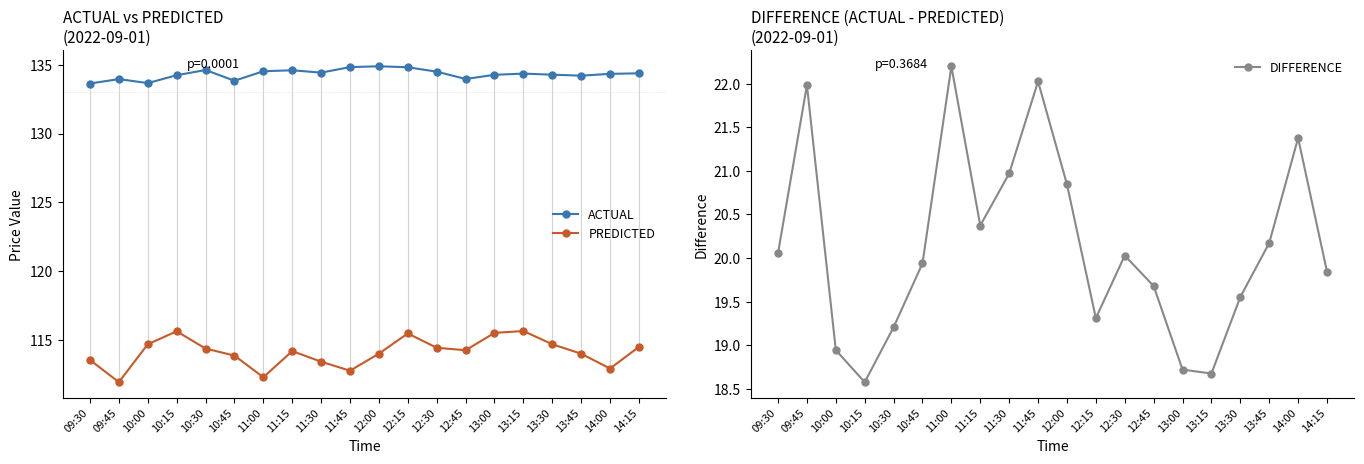

The value of PREDICTED at 12:00 is 114.0. True or false?

True